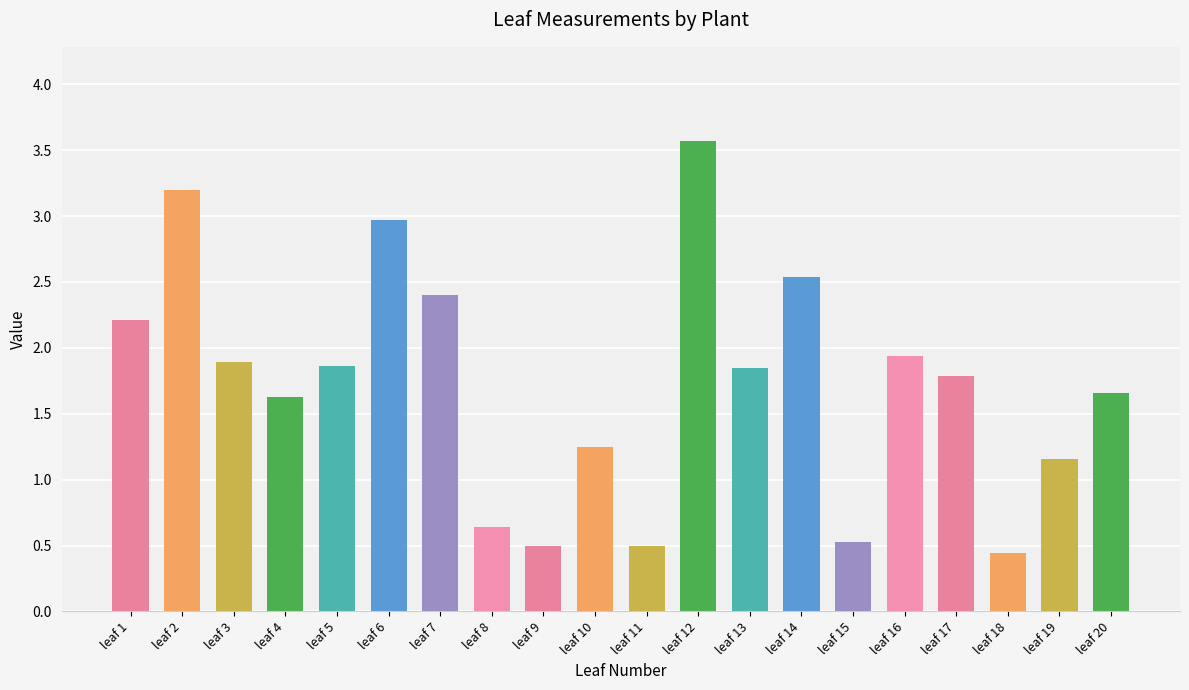

The value at leaf 15 is 0.5. True or false?

True